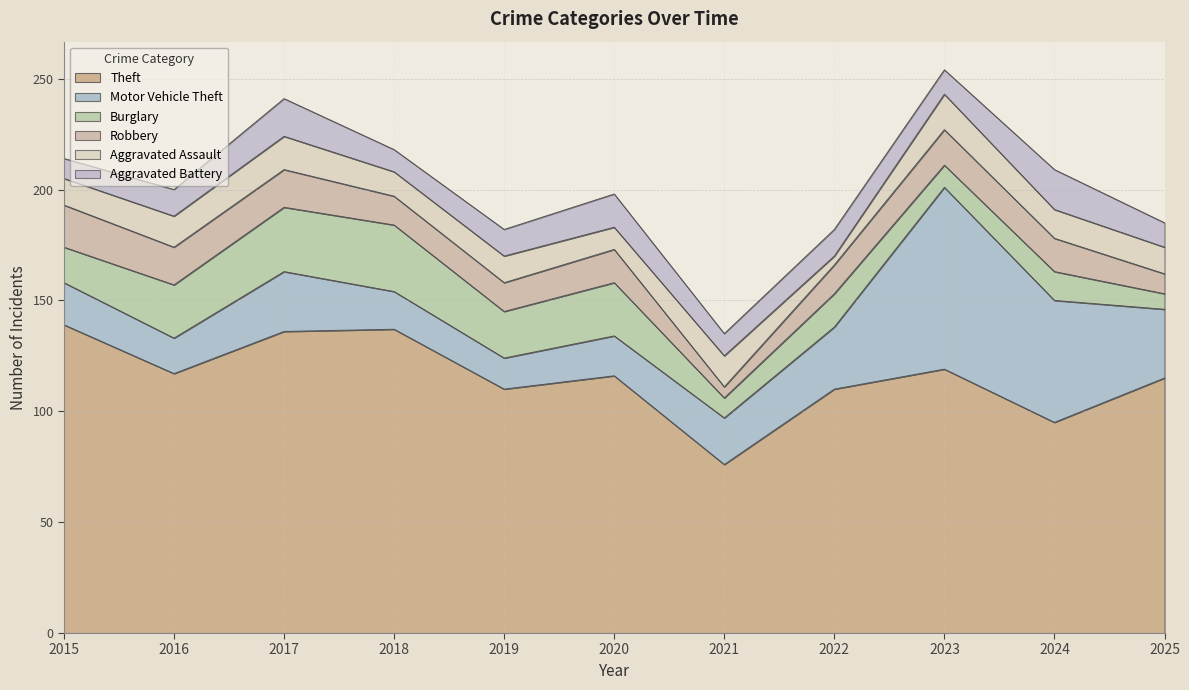

At 2022, list the series in order from smallest to largest.

Aggravated Assault, Aggravated Battery, Robbery, Burglary, Motor Vehicle Theft, Theft